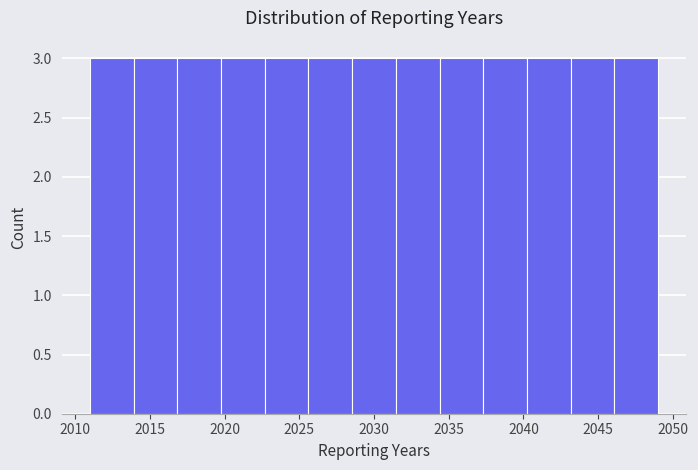

What is the height of the bar covering 2028.5 to 2031.5 on the x-axis? Neither the bar edges nor the heights are printed on the chart, so give them approximately, as read against the axes.

3